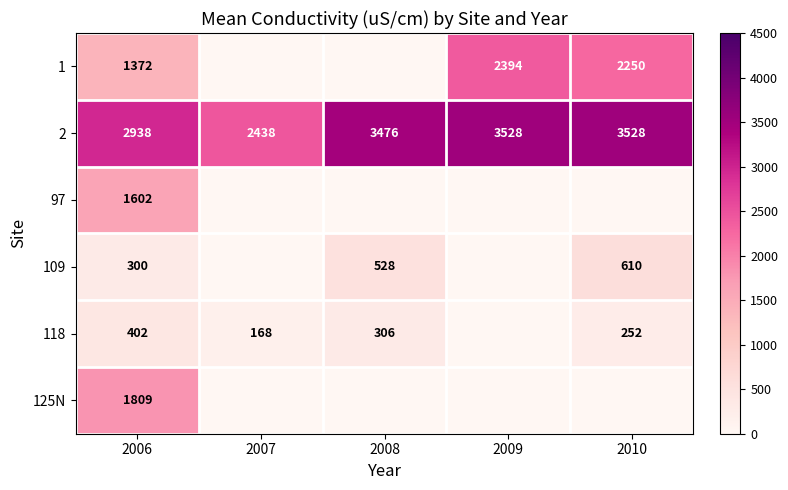

What is the total value across all series at 2006?

8423